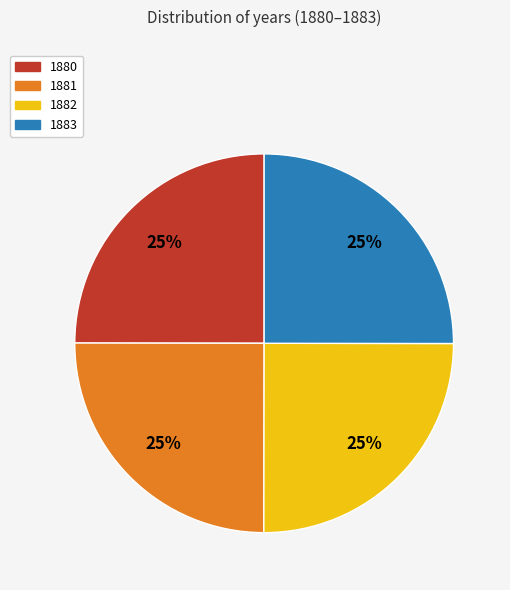

True or false: 1883 accounts for 12% of the total.

False